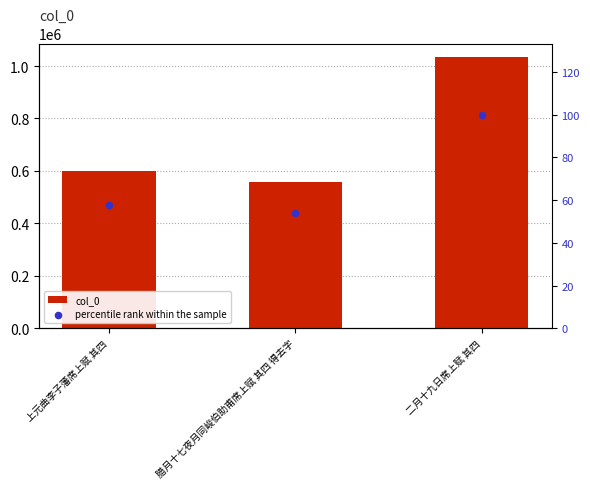

At which category is the sum across all series the highest?

二月十九日席上赋 其四